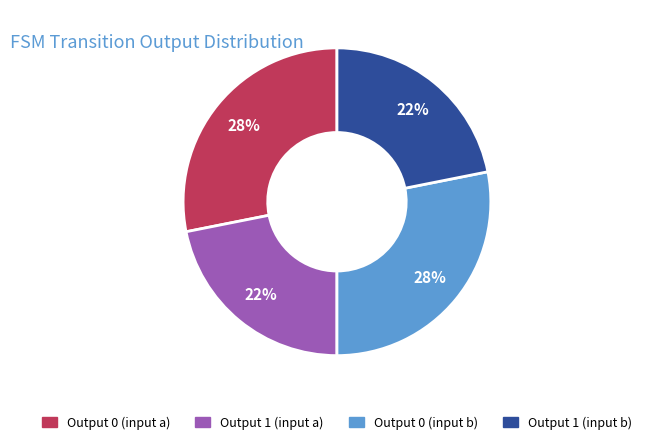

What percentage is the Output 1 (input b) slice, to the nearest percent?

22%